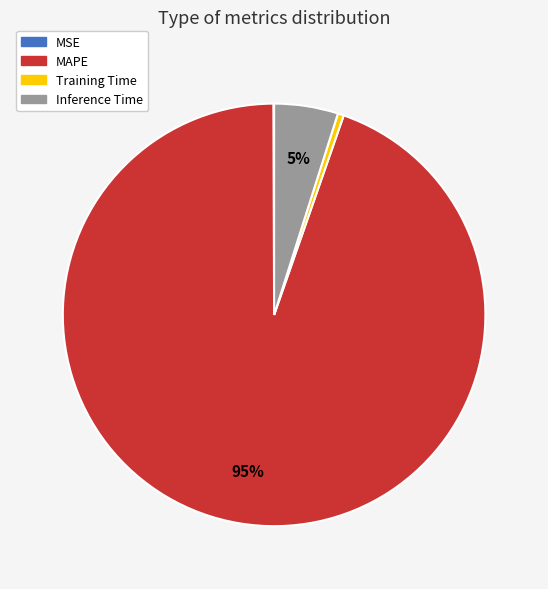

Is it true that Training Time is 0% of the pie?

True